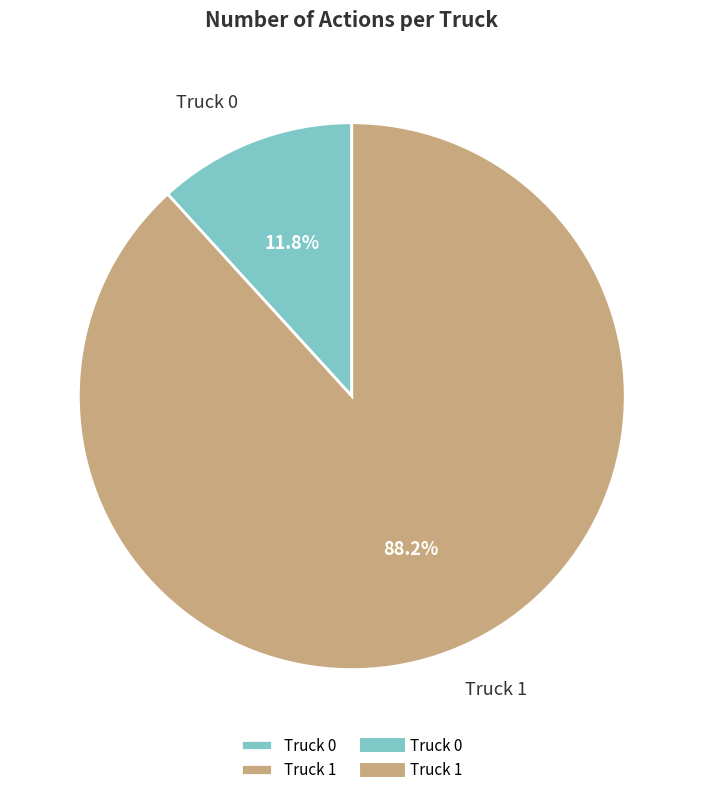

What is the ratio of the value at Truck 1 to the value at Truck 0?

7.5